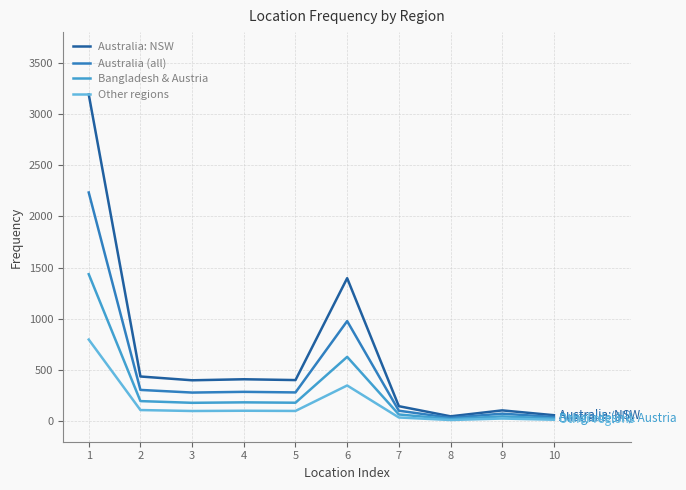

What is the value of the Australia (all) point at the 9th from the left?

74.2